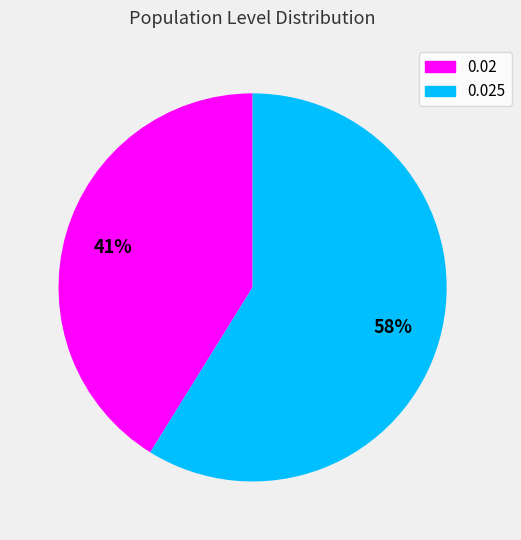

What portion of the pie excludes 0.025?

41.2%